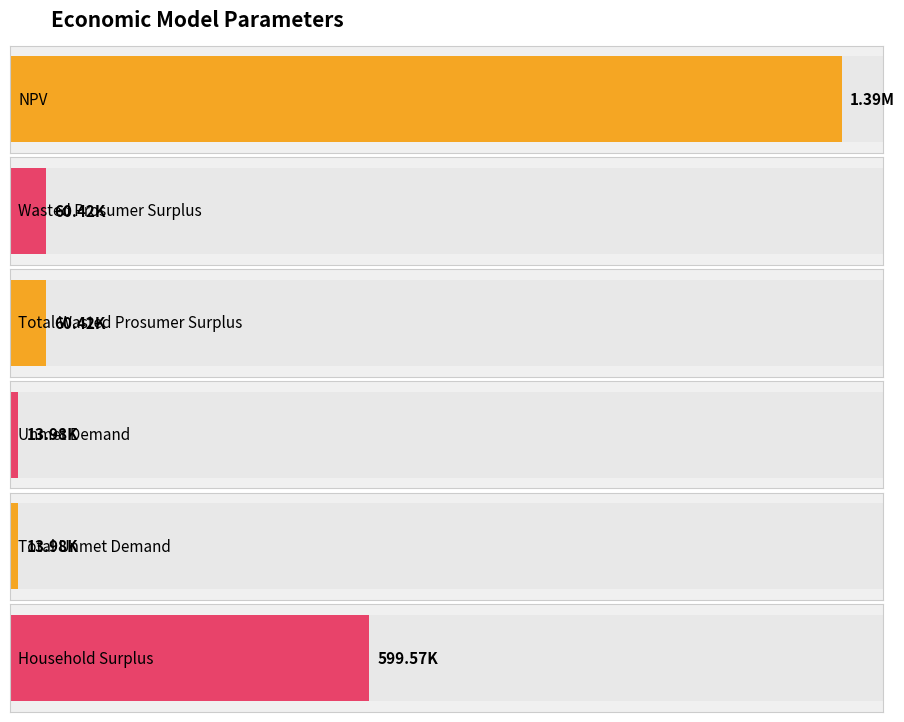

What is the difference between the maximum and minimum values?

1373838.8